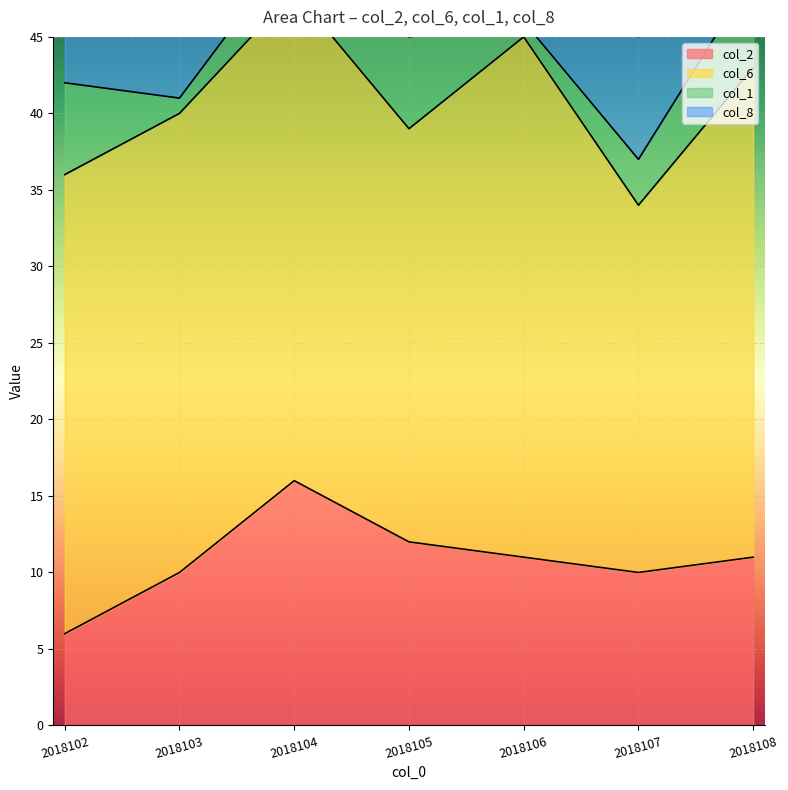

Is it true that col_1 equals 6 at 2018105?

True